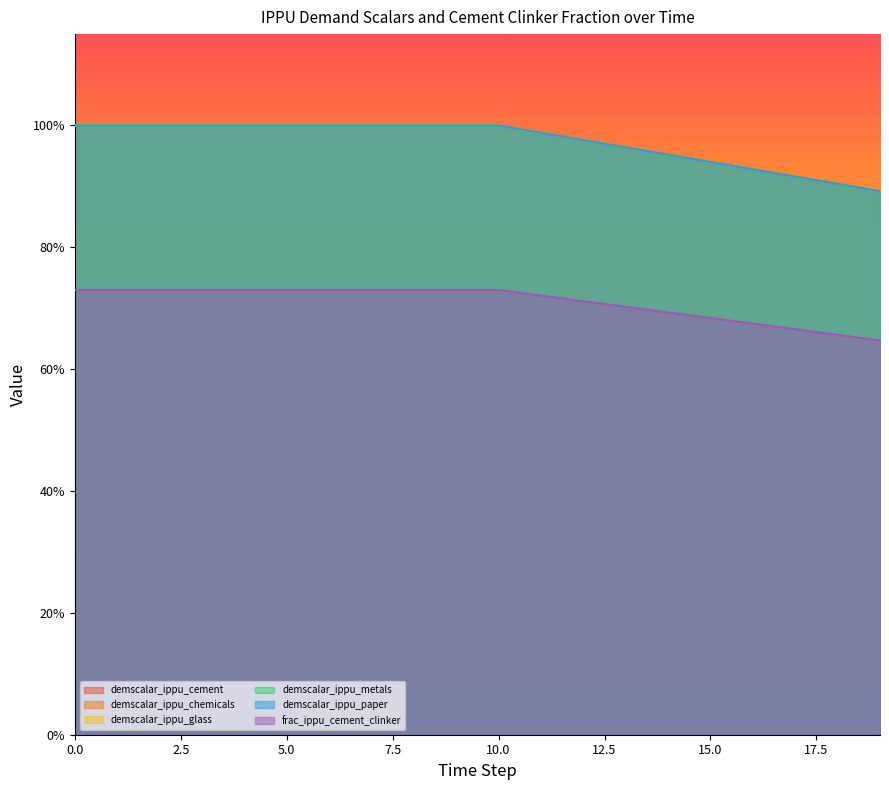

What is the value of the frac_ippu_cement_clinker point at the 4th from the left?

0.7